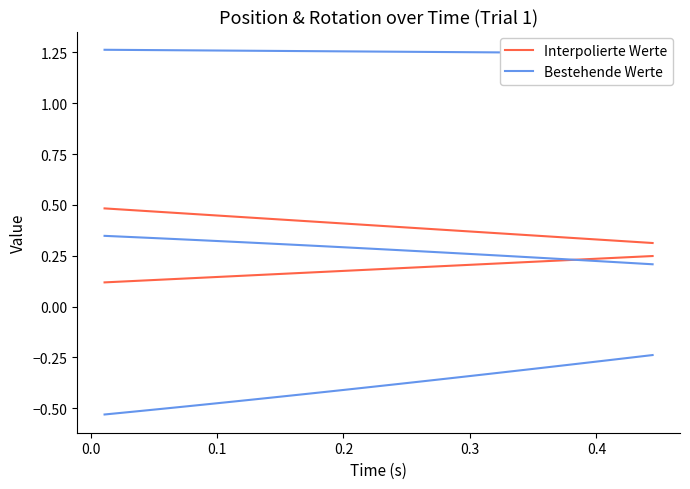

List the series in order of their peak value, highest first.

Bestehende Werte, Interpolierte Werte